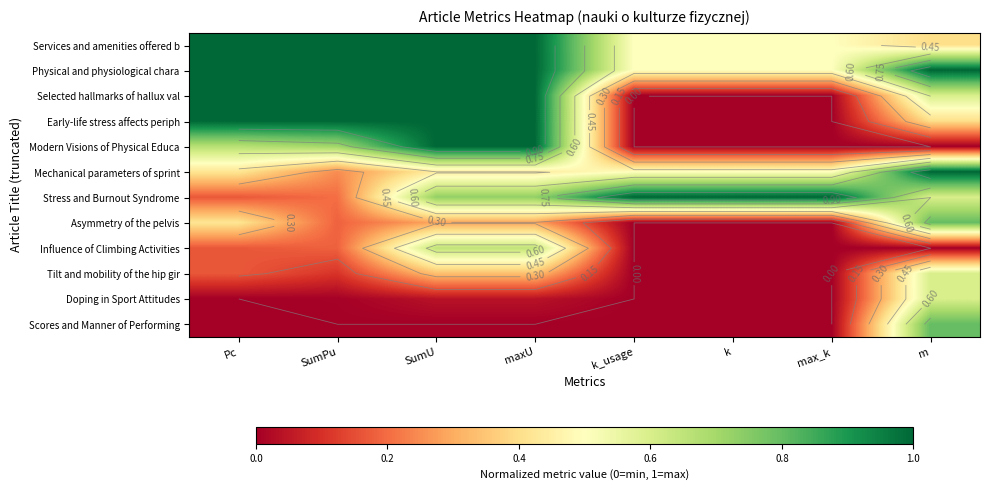

At which category does the chart reach its peak across all series?

Pc